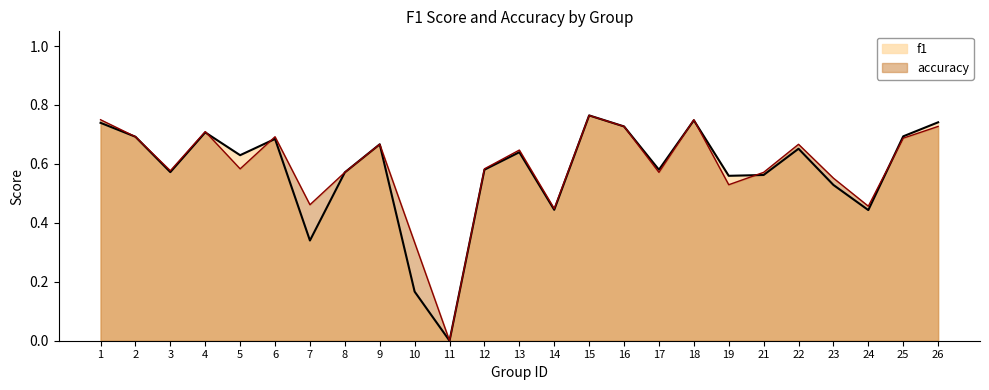

What is the difference between the accuracy values at 4 and 8?

0.1